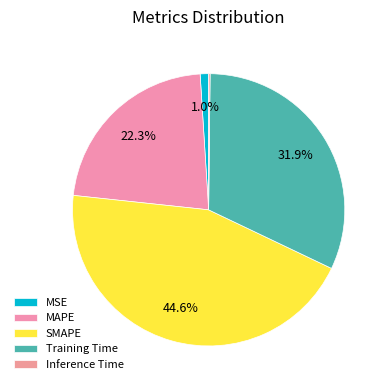

Is it true that MSE is 11% of the pie?

False